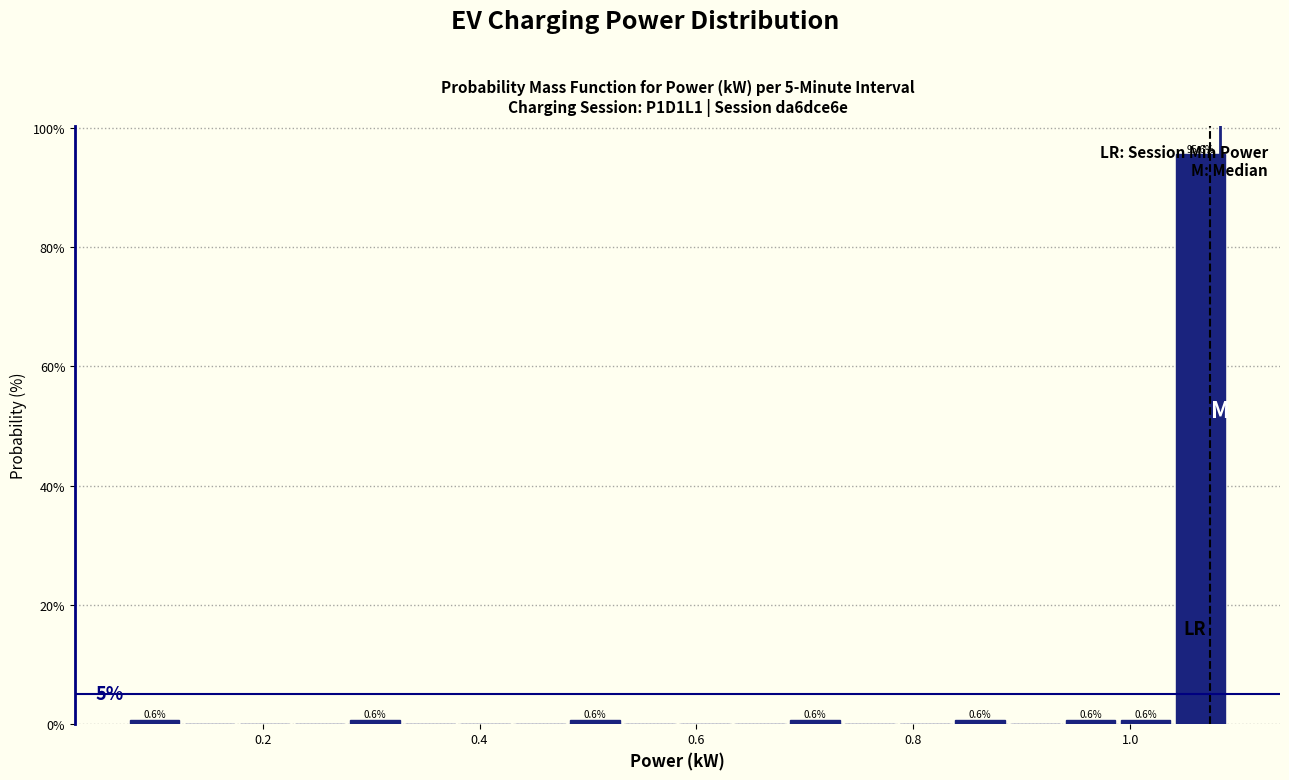

Read against the x-axis, roughly where is the centre of the tallest bar?

1.06